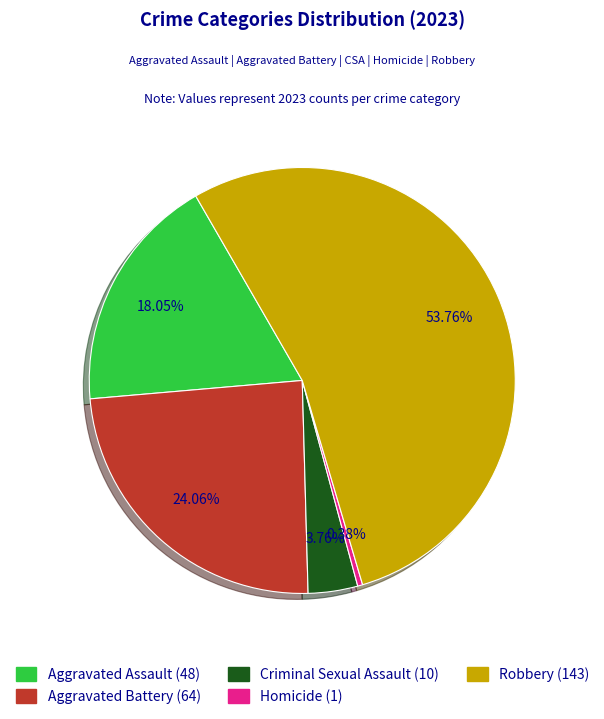

Which category accounts for the majority?

Robbery